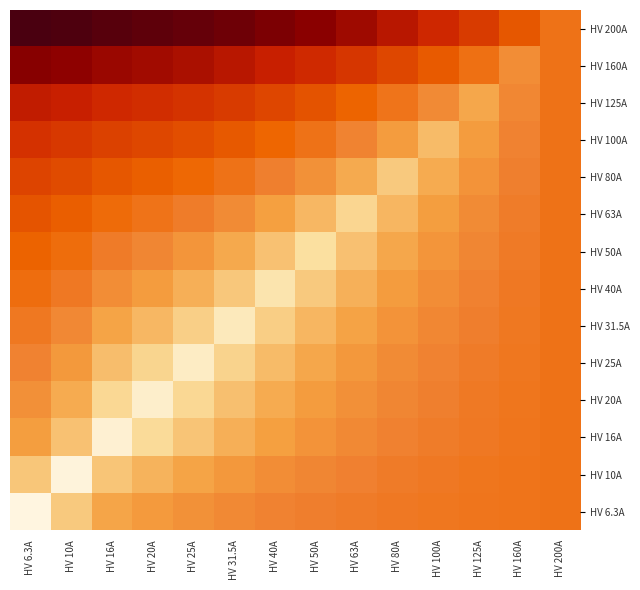

The HV 20A series shows 91.9 at HV 25A. True or false?

False